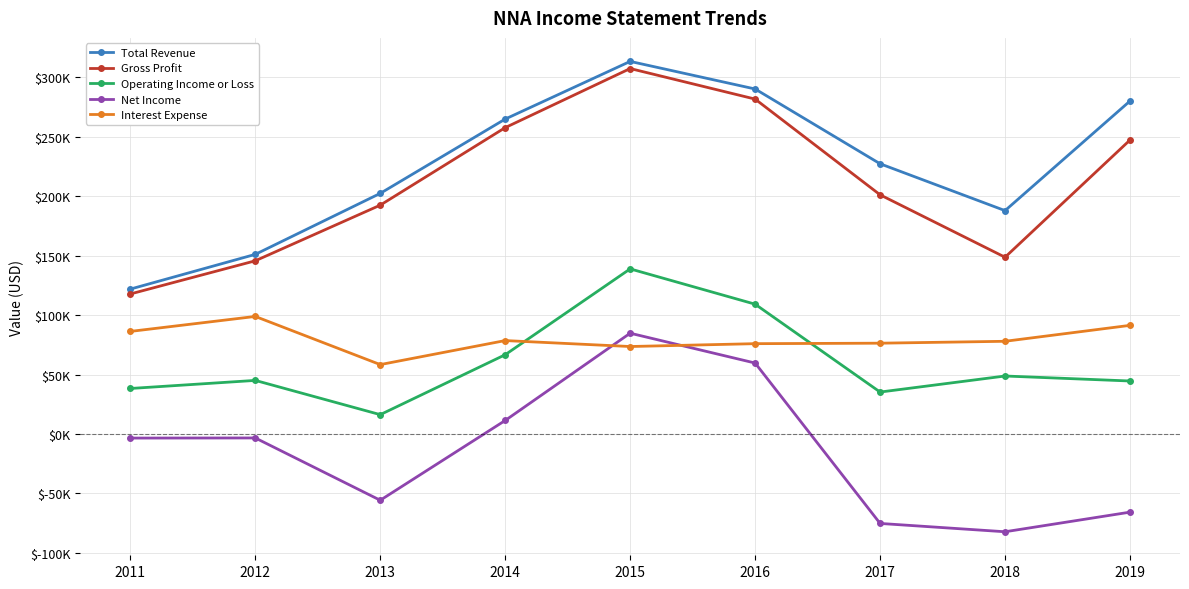

The value of Operating Income or Loss at 2017 is 35300. True or false?

True